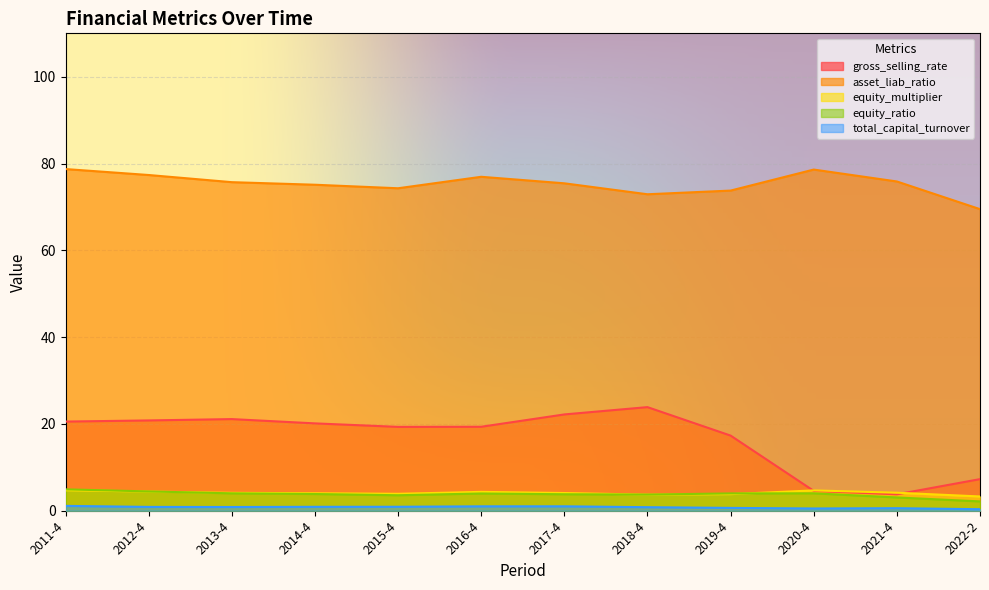

True or false: gross_selling_rate and total_capital_turnover intersect in this chart.

False